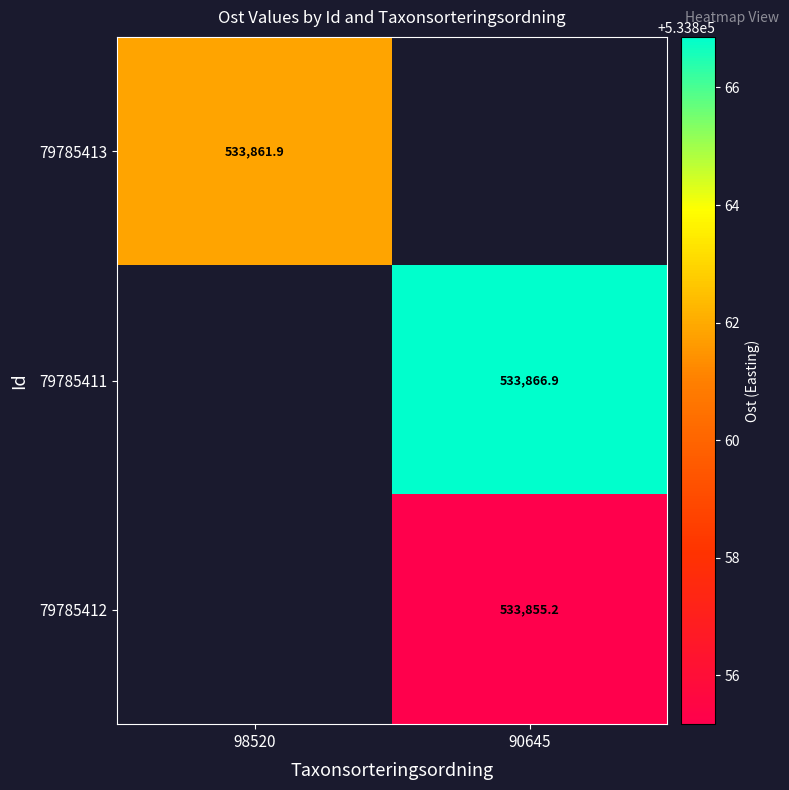

Is it true that 79785413 equals 905338.8 at 98520?

False